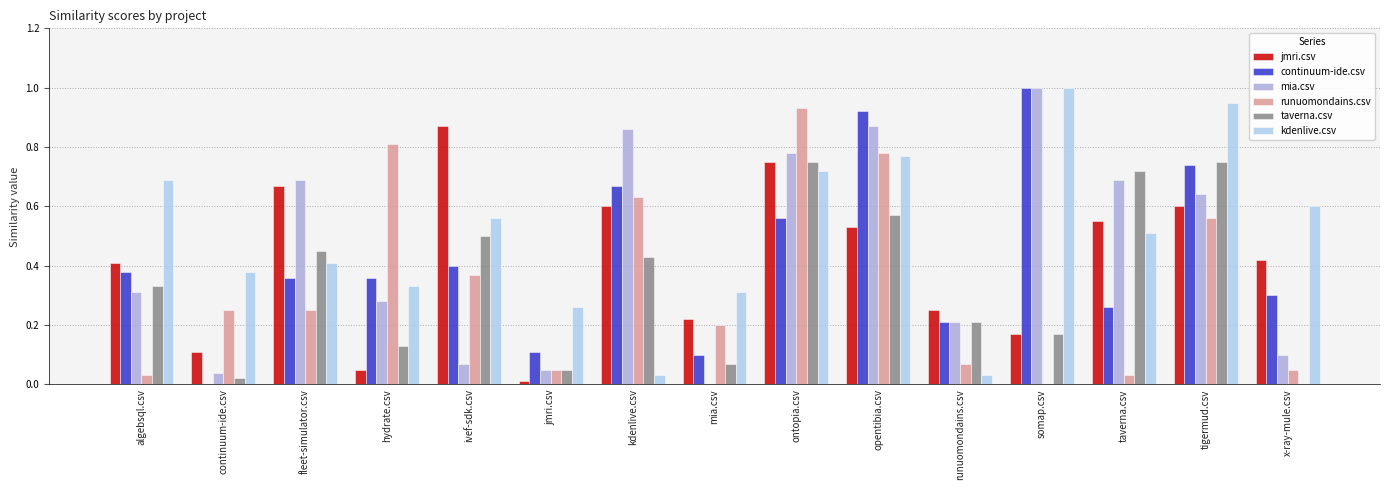

How many data points in taverna.csv are above 0?

14